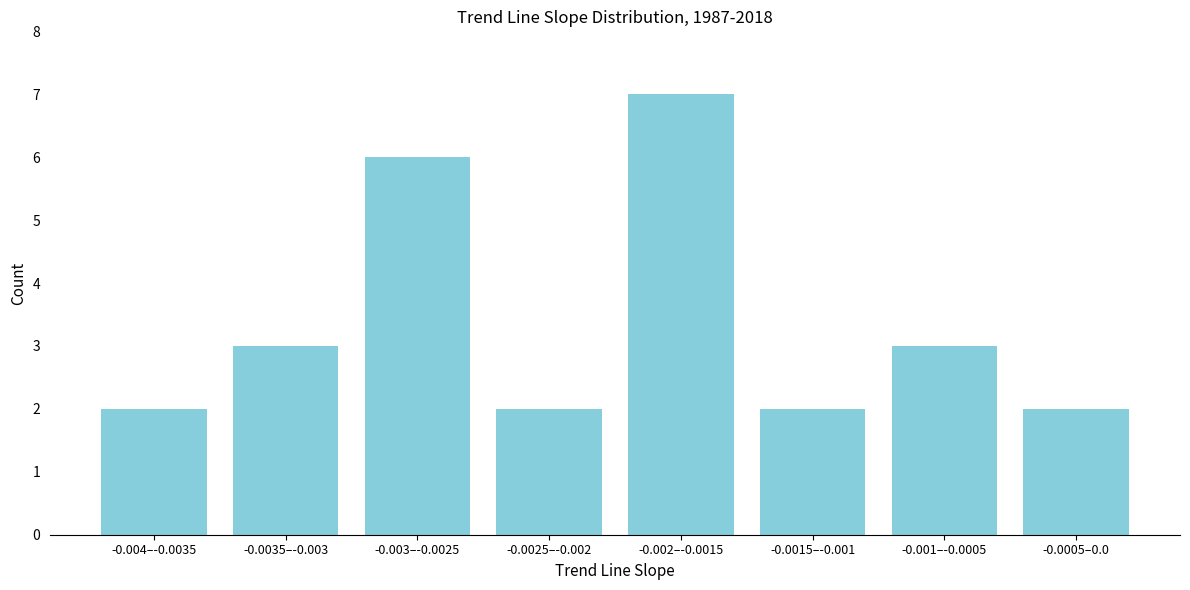

Reading left to right, what are all the values shown in this chart?

-0.004–-0.0035=2	-0.0035–-0.003=3	-0.003–-0.0025=6	-0.0025–-0.002=2	-0.002–-0.0015=7	-0.0015–-0.001=2	-0.001–-0.0005=3	-0.0005–0.0=2